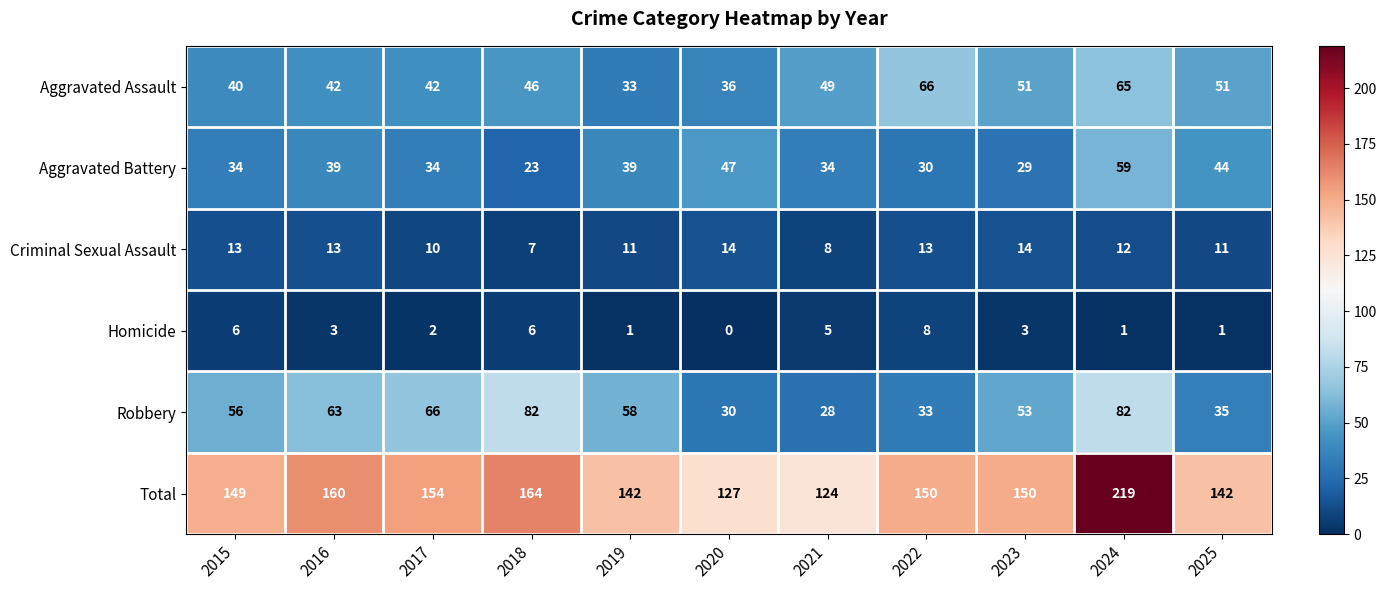

What is the sum of the Aggravated Assault values at 2020 and 2017?

78